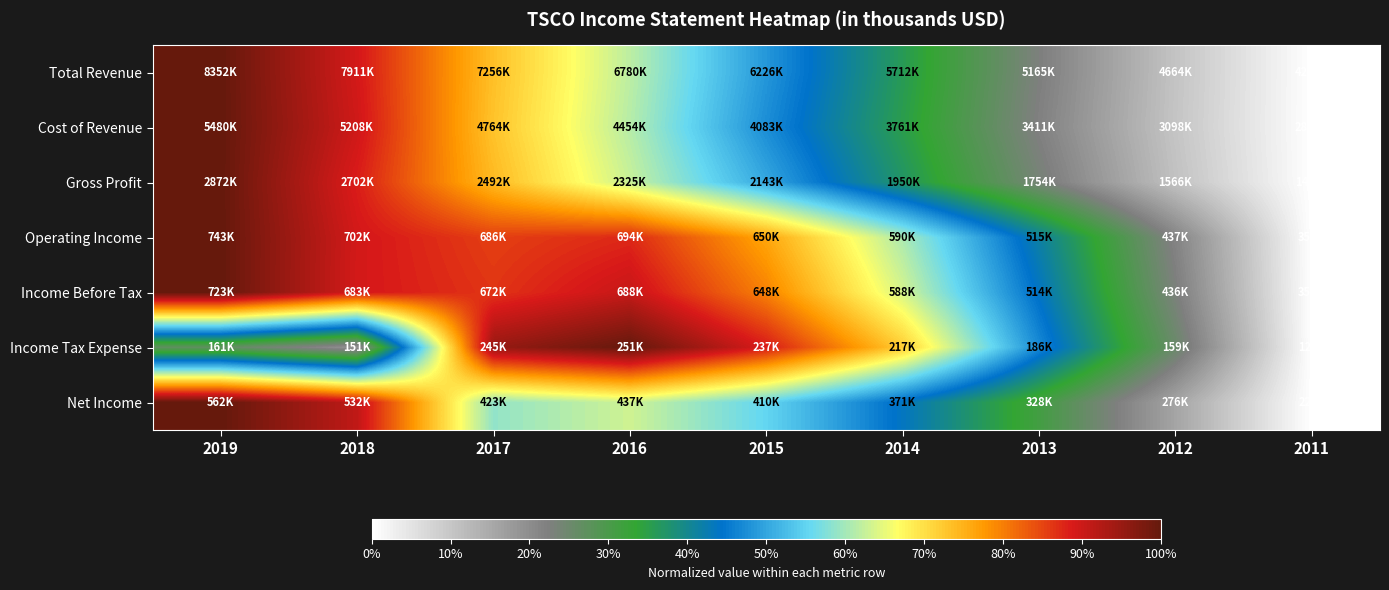

Count the number of categories in the chart.

9